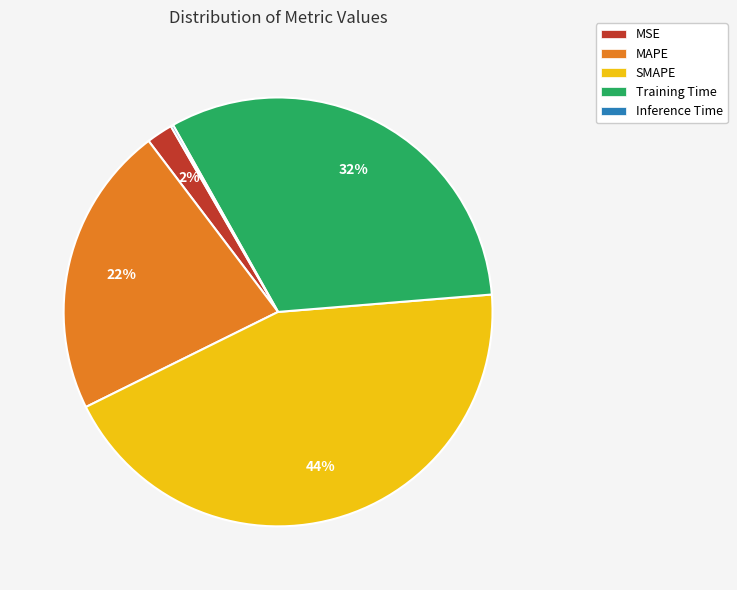

The Training Time slice represents 32% of the pie. True or false?

True